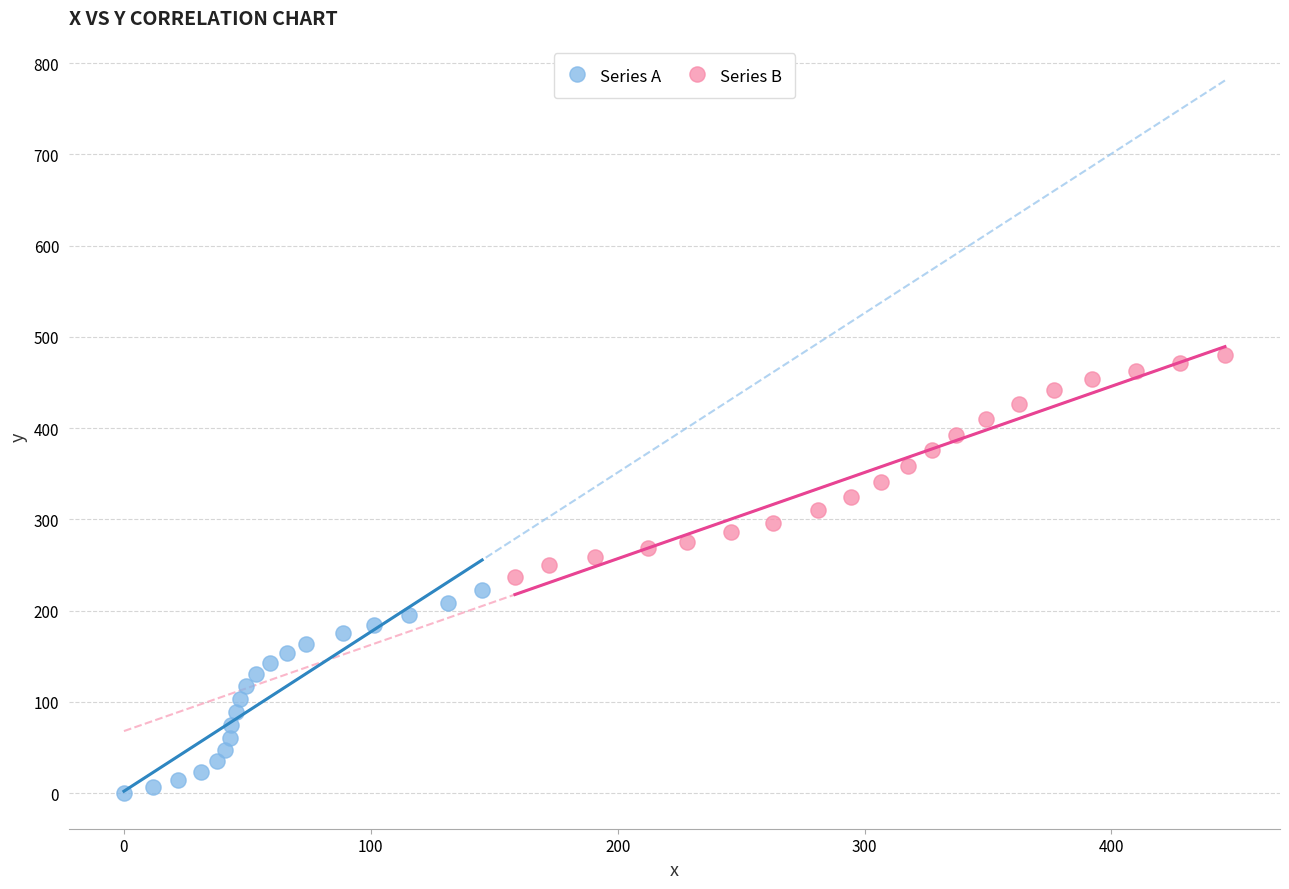

Which series reaches the maximum Y coordinate?

Series B